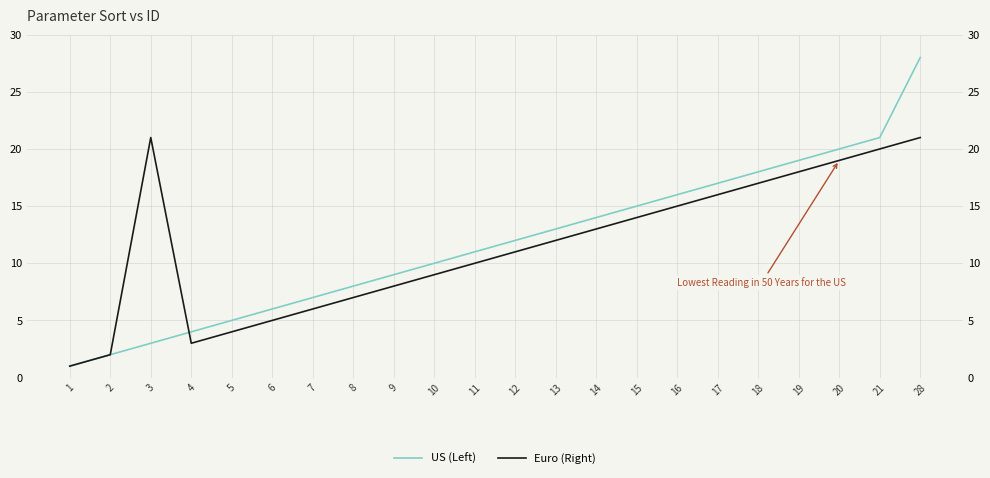

What is the value of the Euro (Right) point at the 18th from the left?

17